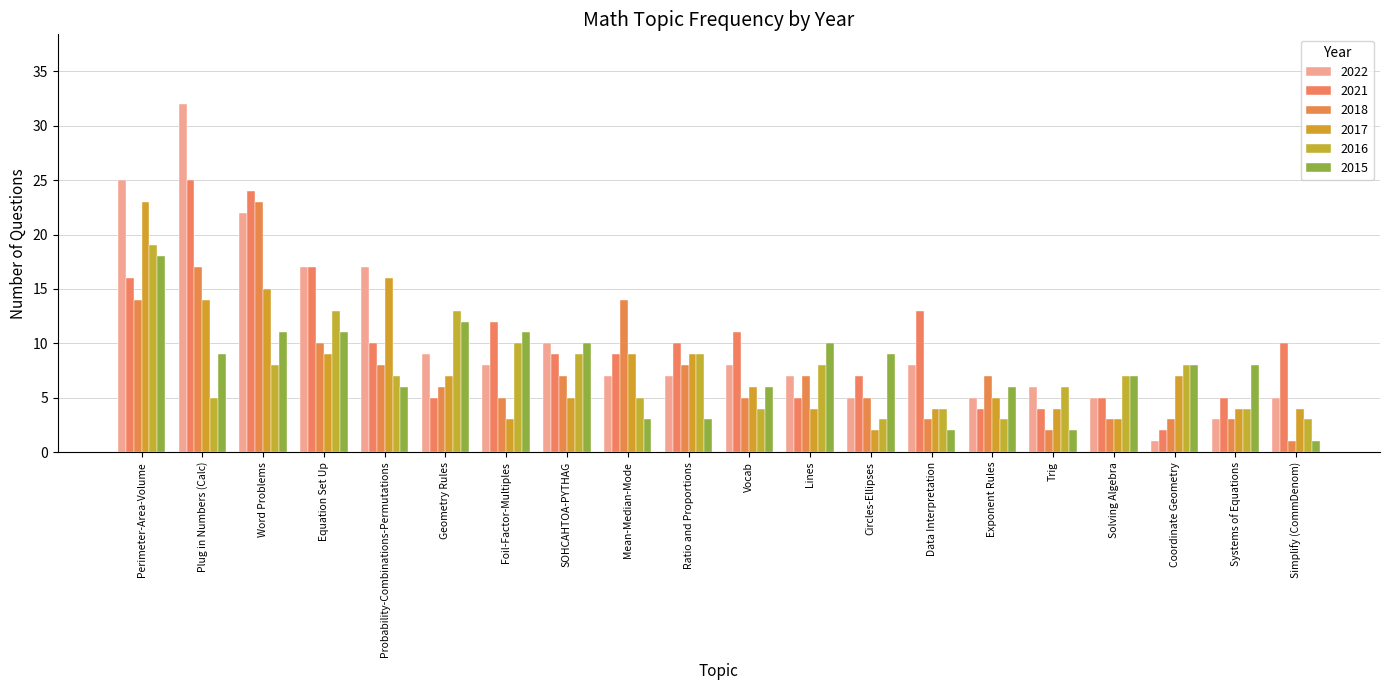

How many values in the 2018 series are below 7?

10